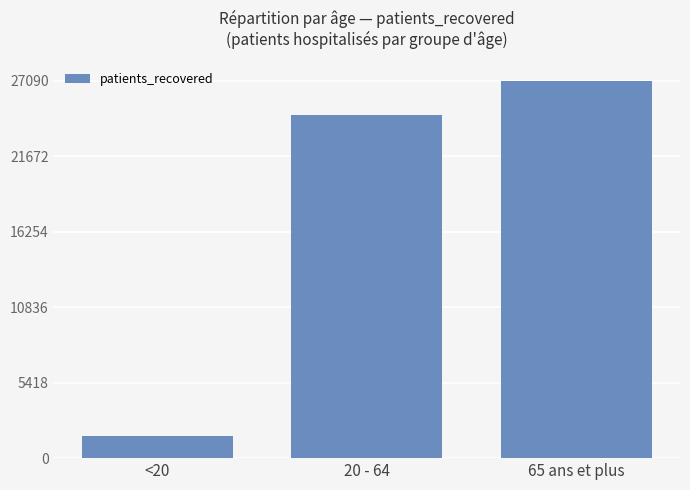

Which category has the lowest value across all series?

<20